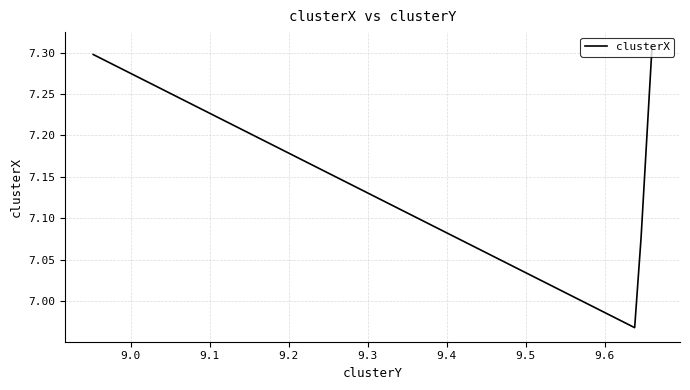

What is the label of the 3rd point from the right?

9.0